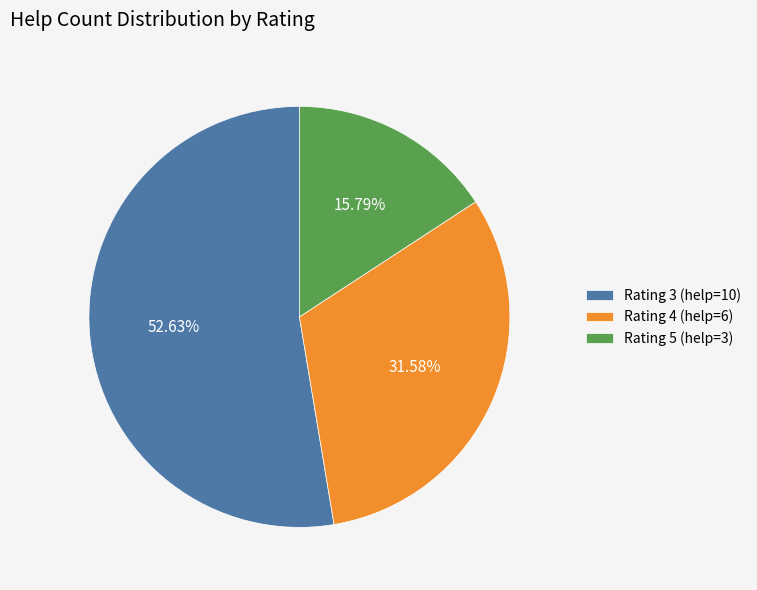

Is the sum of Rating 5 (help=3) and Rating 4 (help=6) greater than half?

No